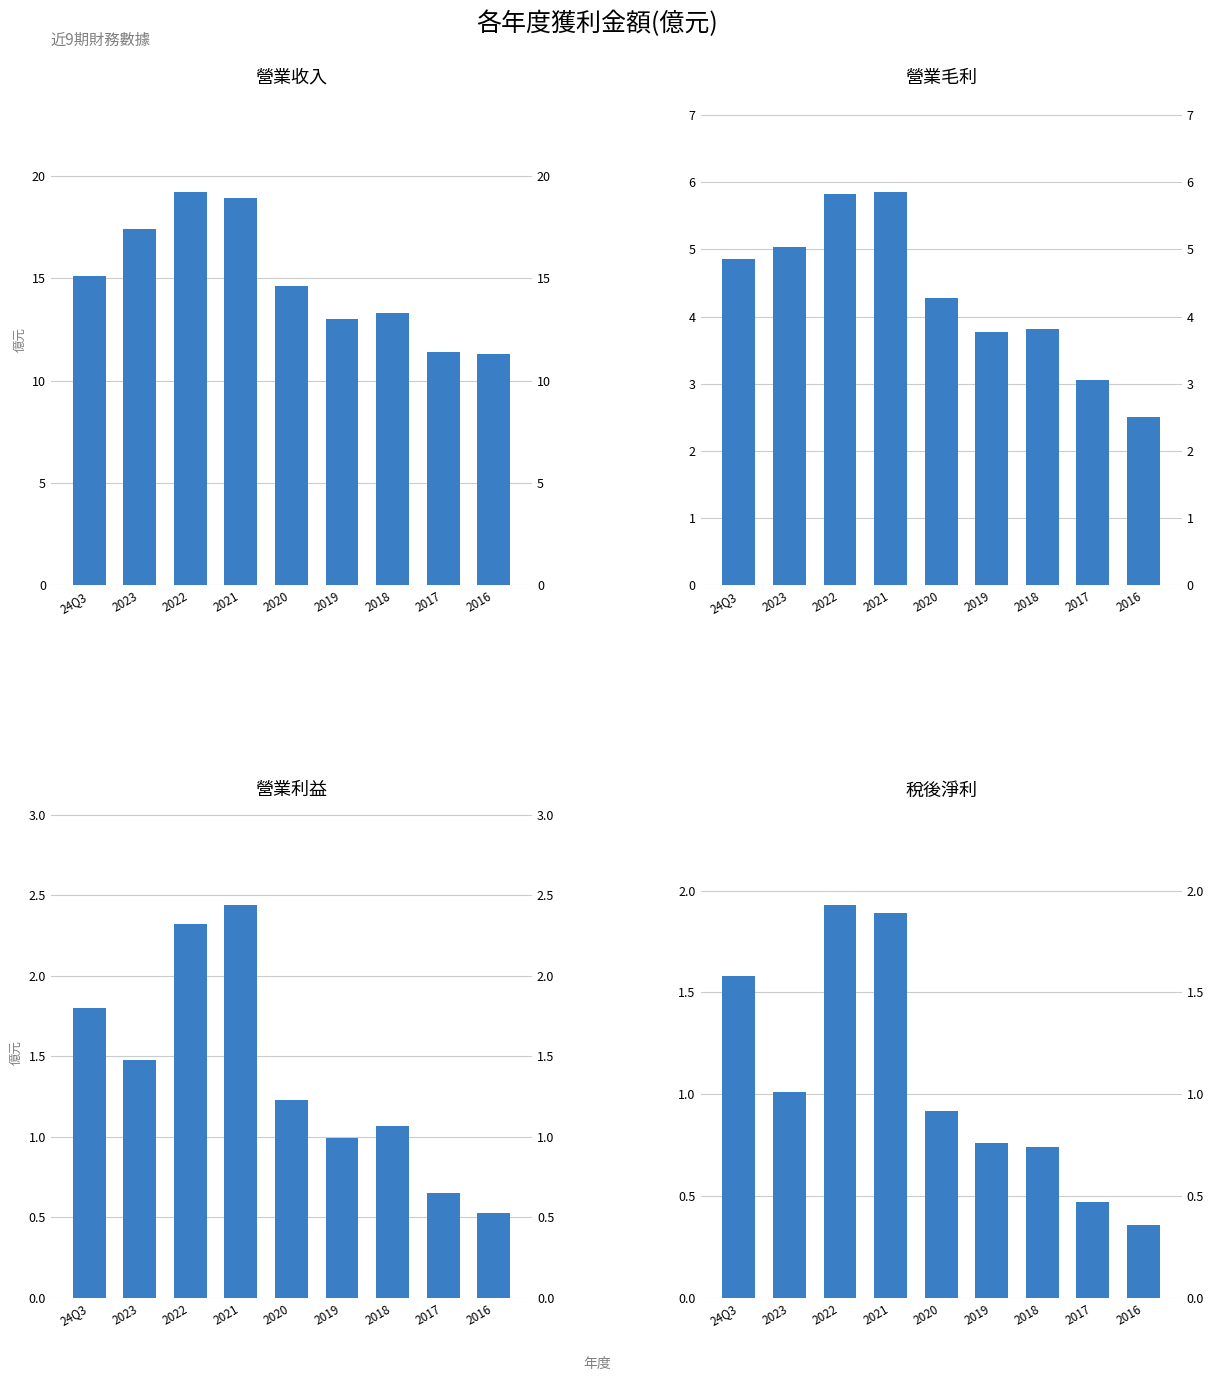

The 營業收入 series shows 14.6 at 2020. True or false?

True